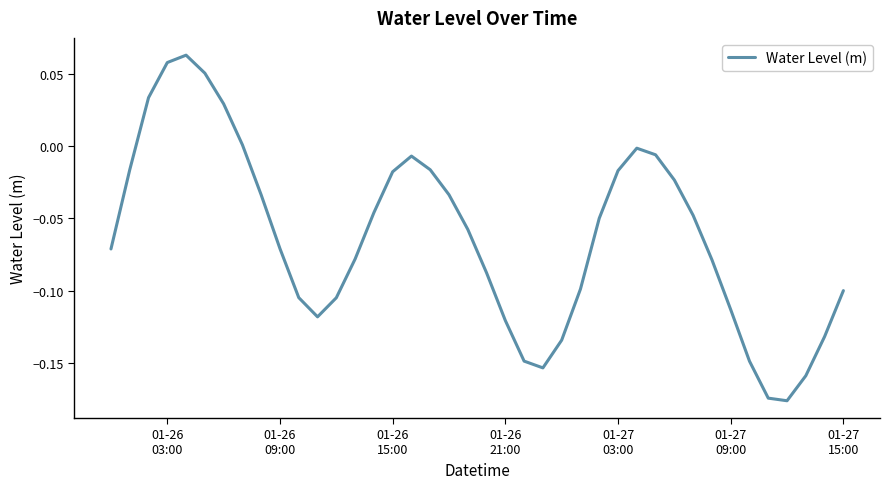

True or false: the data has more than 2 interior local peaks.

True